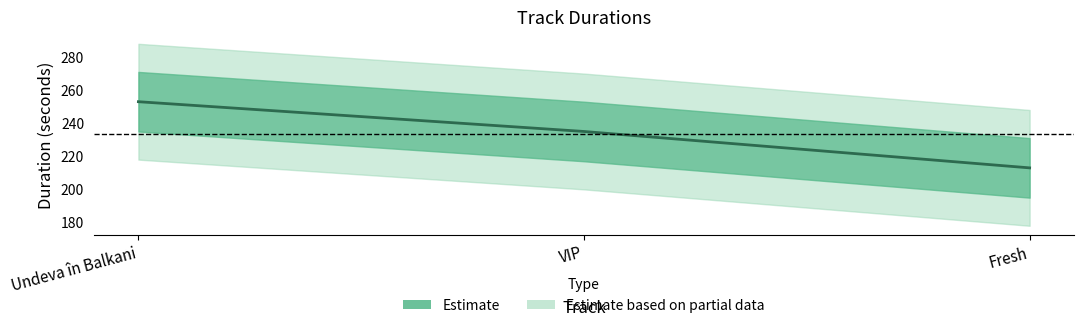

Where is the data nearest to the value 233?

VIP